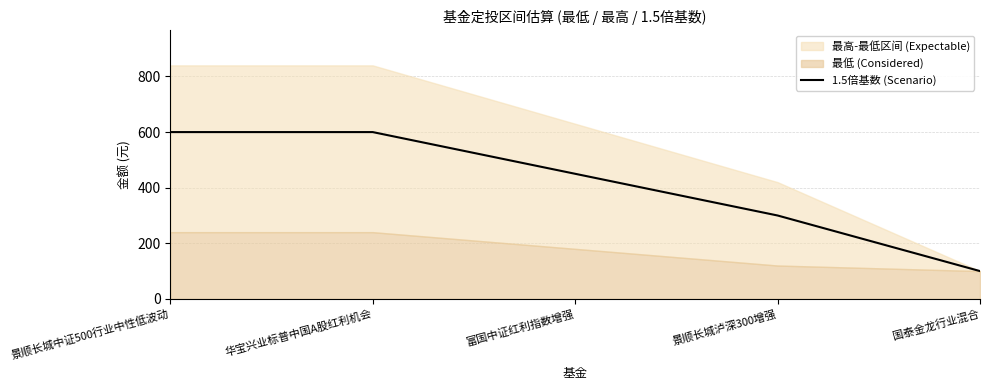

Reading right to left, list all the values displayed in this chart.

100	300	450	600	600